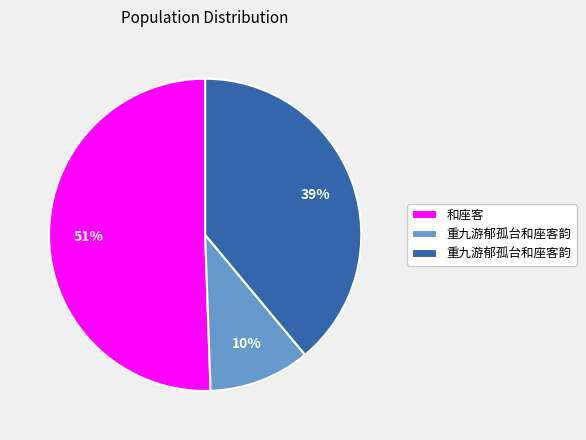

To the nearest percent, what is the average slice percentage?

33%